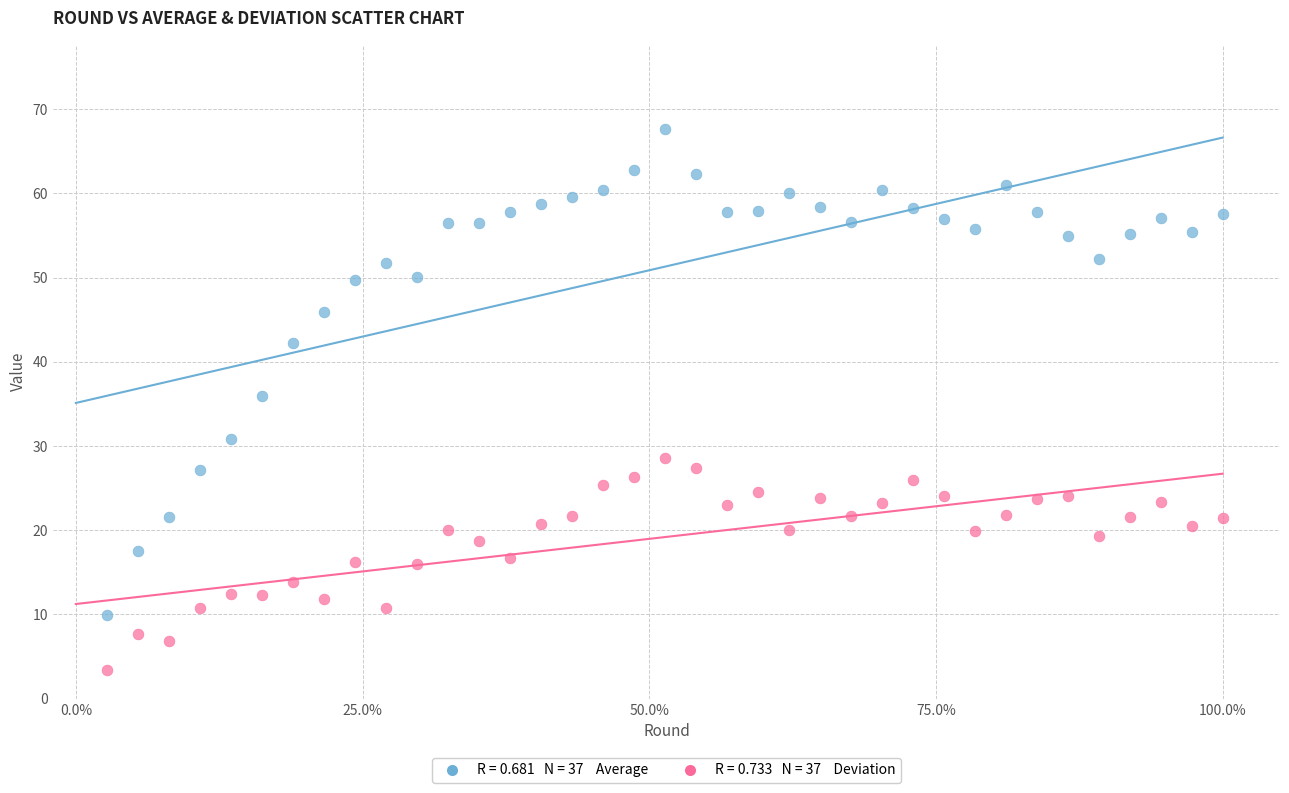

Across all data points, what is the range of X values (max minus min)?

1.0